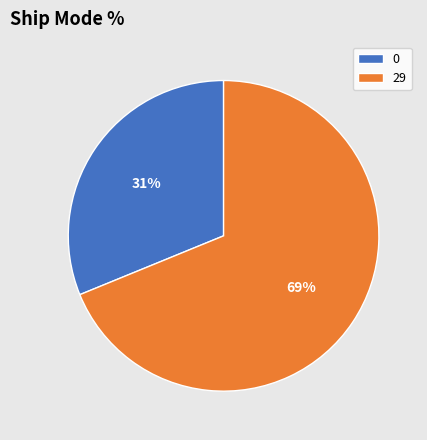

What is the majority slice?

29